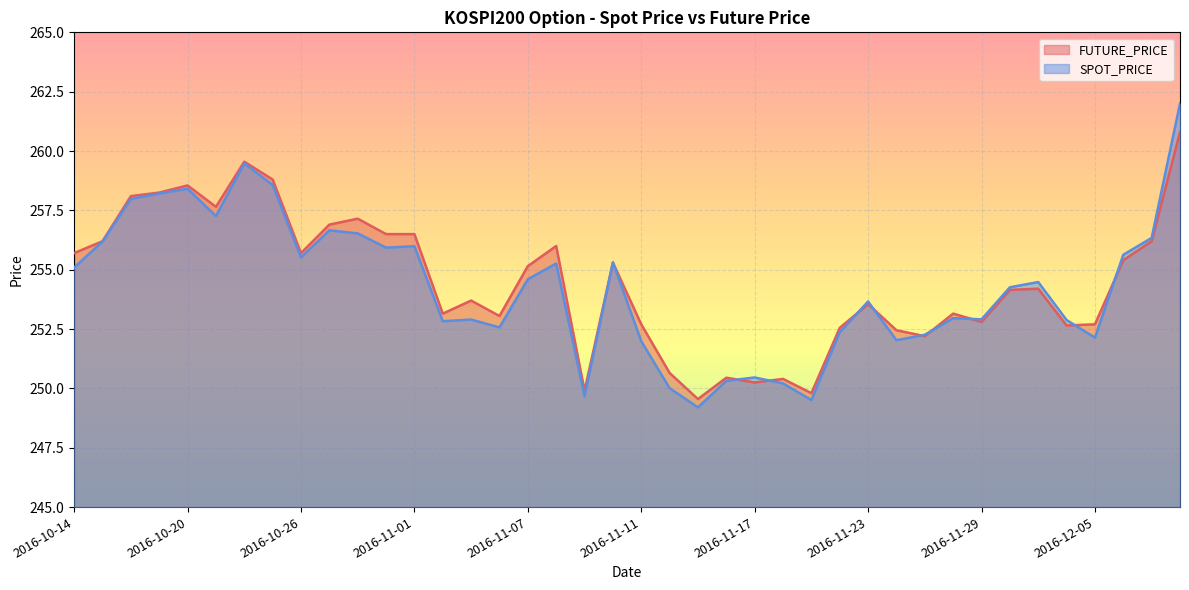

Where is the first local minimum for SPOT_PRICE?

2016-10-21